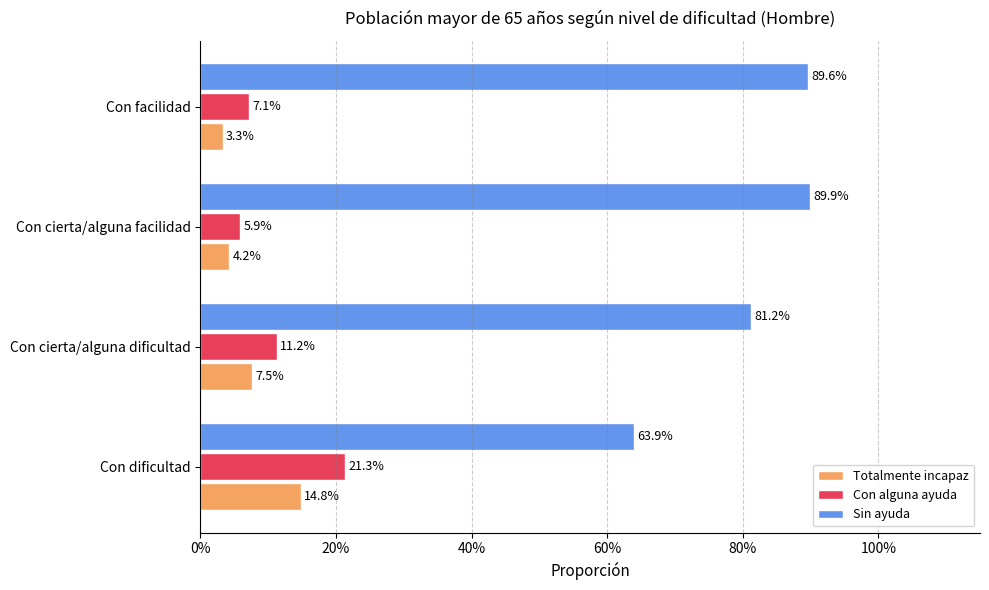

Reading left to right, transcribe all the data shown in this chart.

Totalmente incapaz: 0.1	0.1	0.0	0.0
Con alguna ayuda: 0.2	0.1	0.1	0.1
Sin ayuda: 0.6	0.8	0.9	0.9